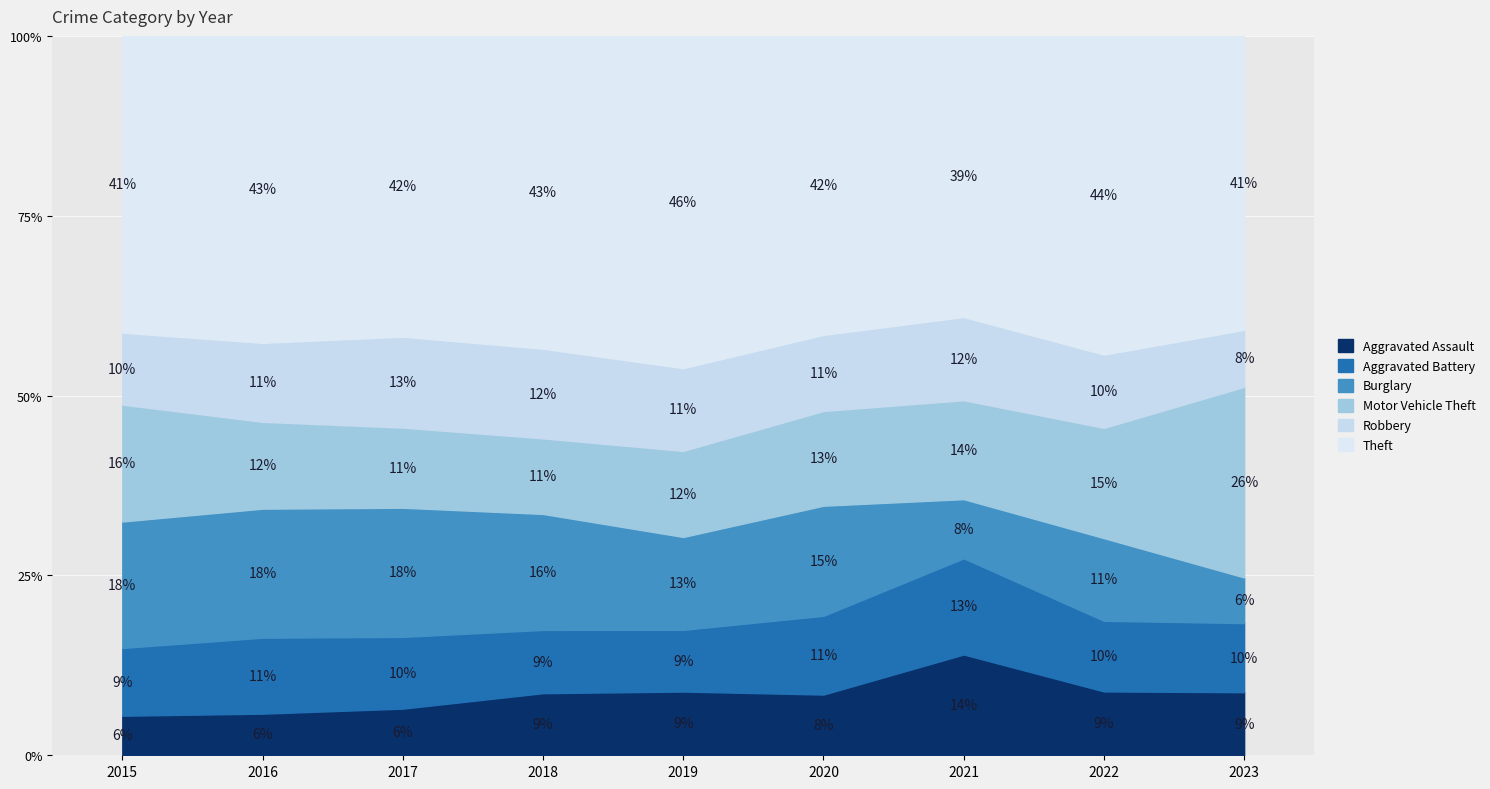

What is the total value across all series at 2017?

100.0